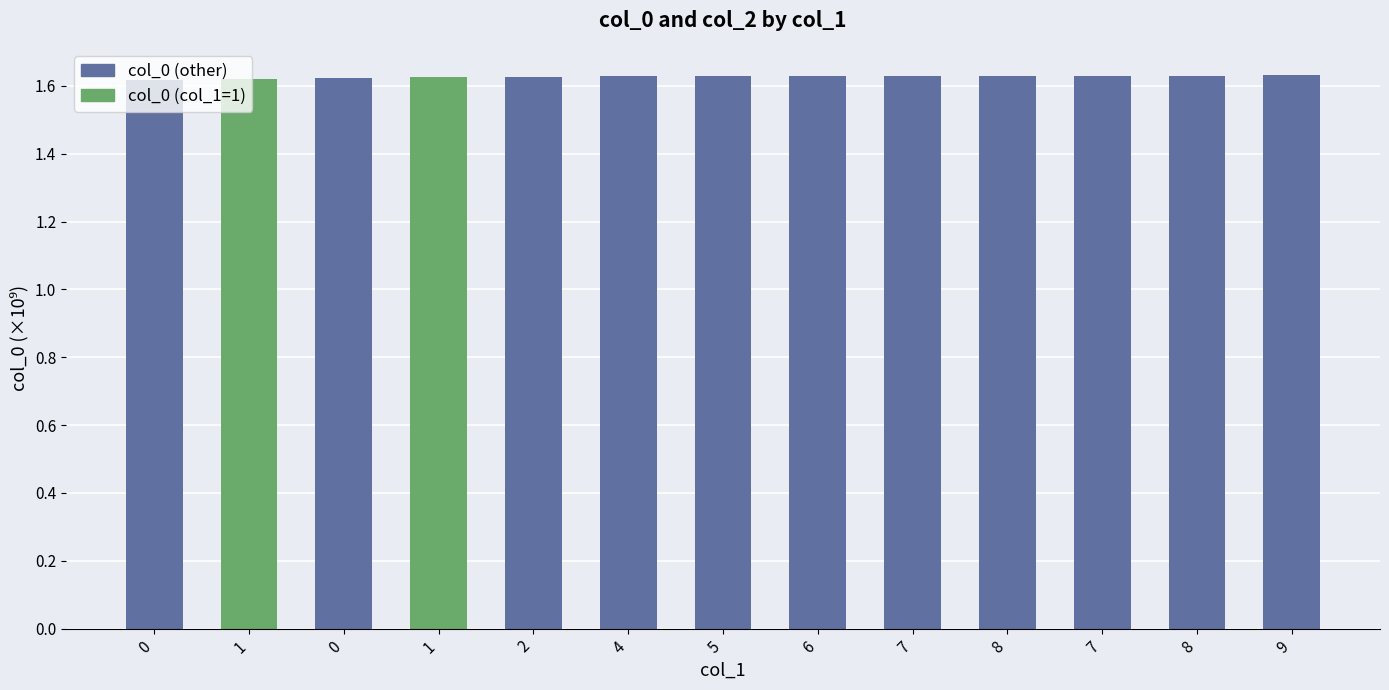

Read the value at 9.

1.6